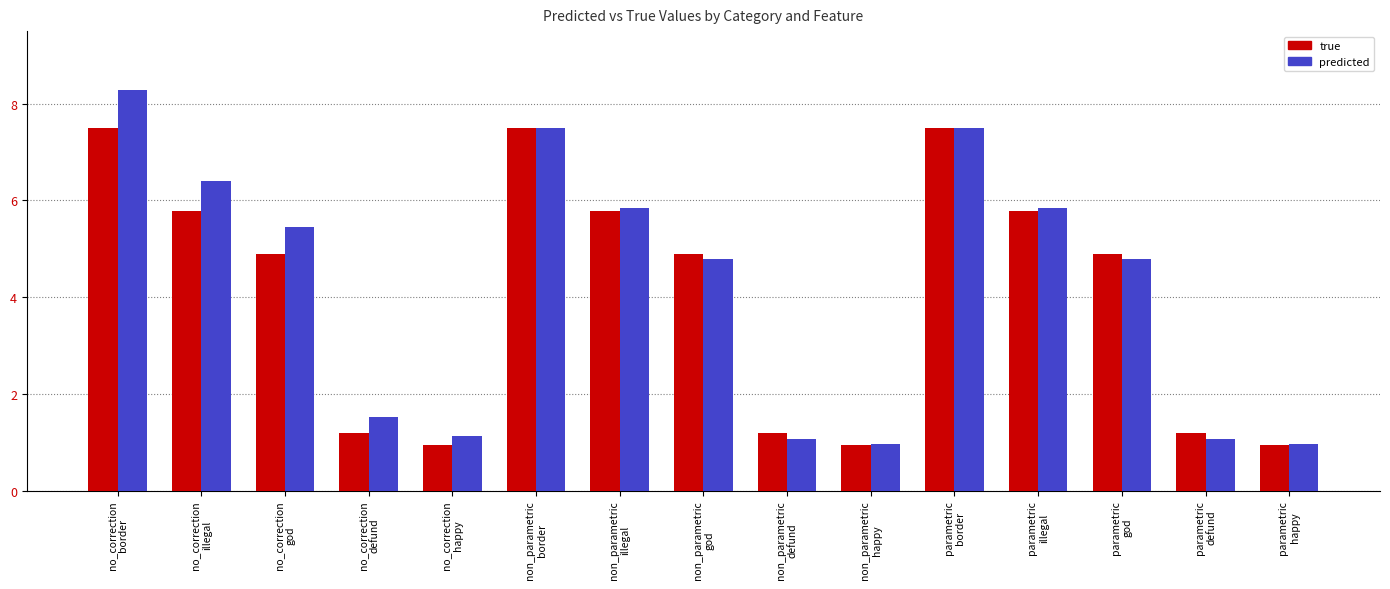

What position from the left is parametric
defund?

14